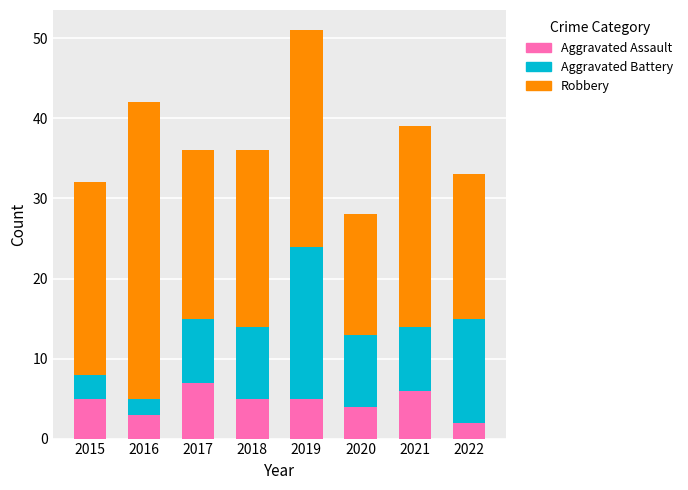

What is the total value across all series at 2020?

28